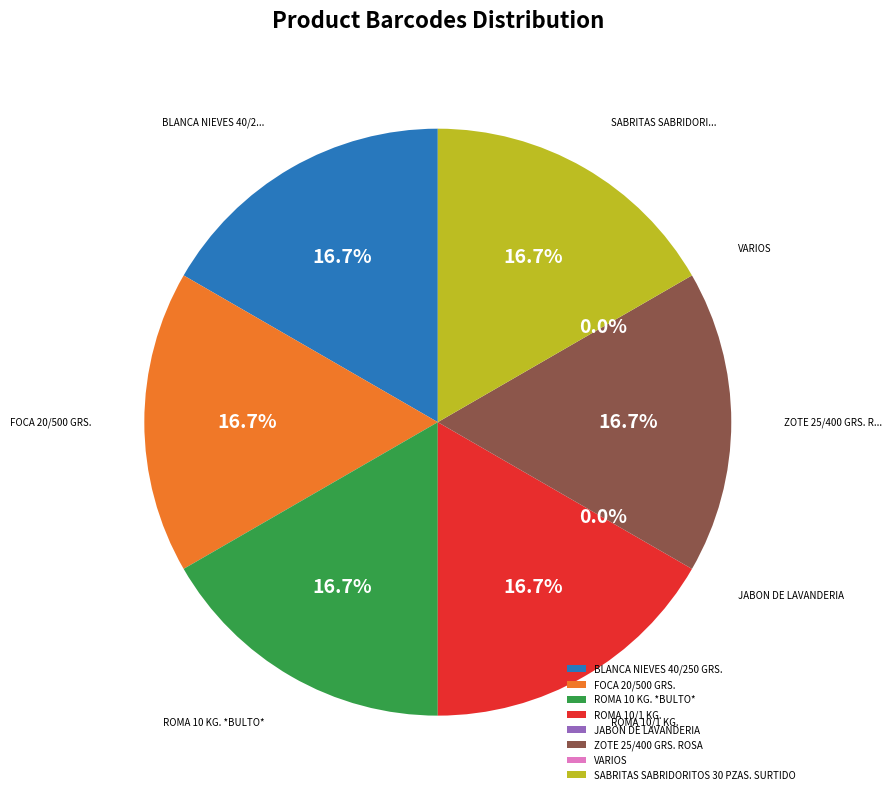

Which has a higher value, BLANCA NIEVES 40/250 GRS. or JABON DE LAVANDERIA?

BLANCA NIEVES 40/250 GRS.